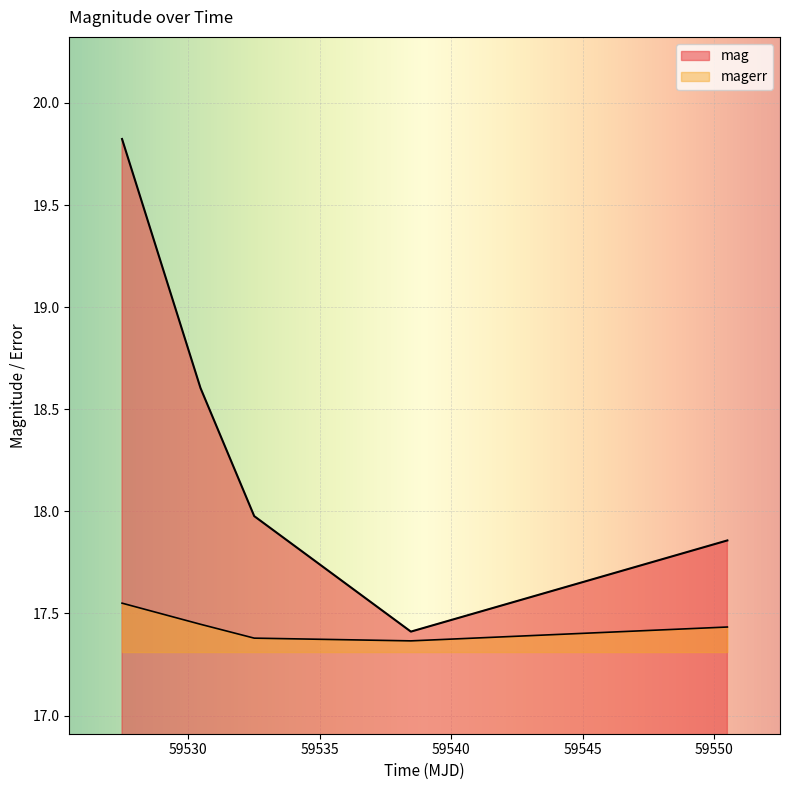

Where is mag nearest to the value 18?

59532.516018500086